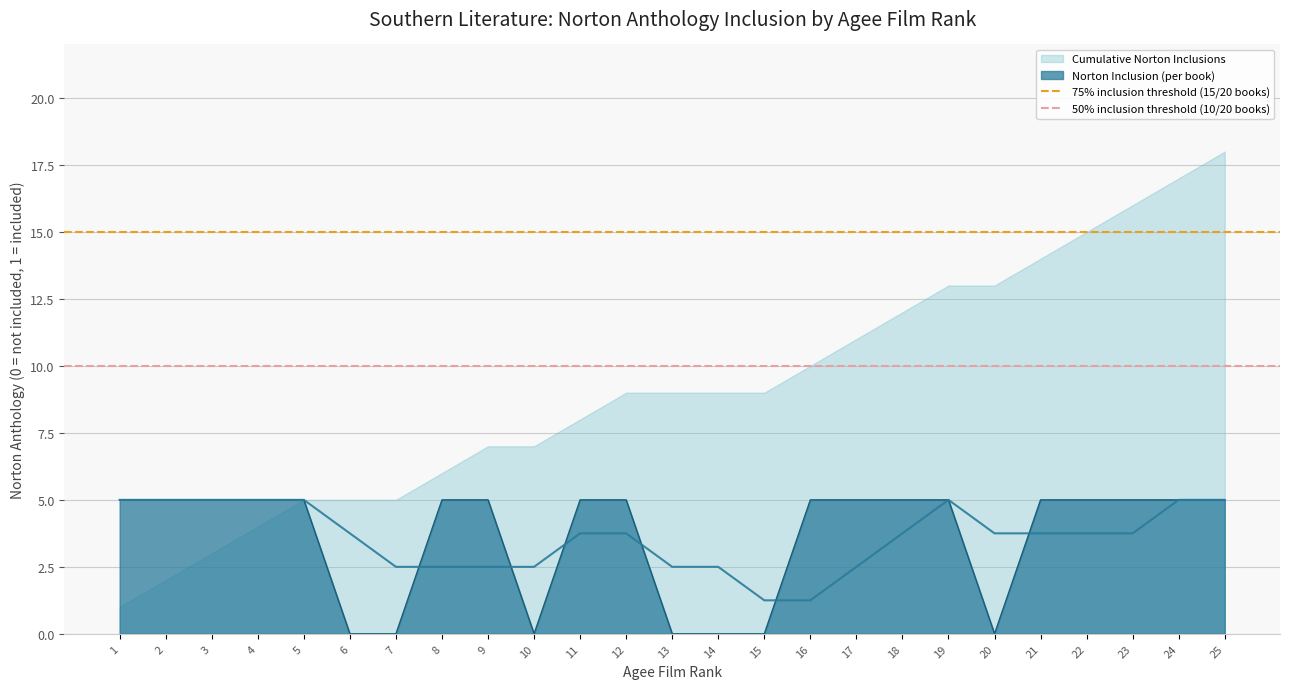

Is it true that Norton Inclusion (per book) equals 3 at 23?

False